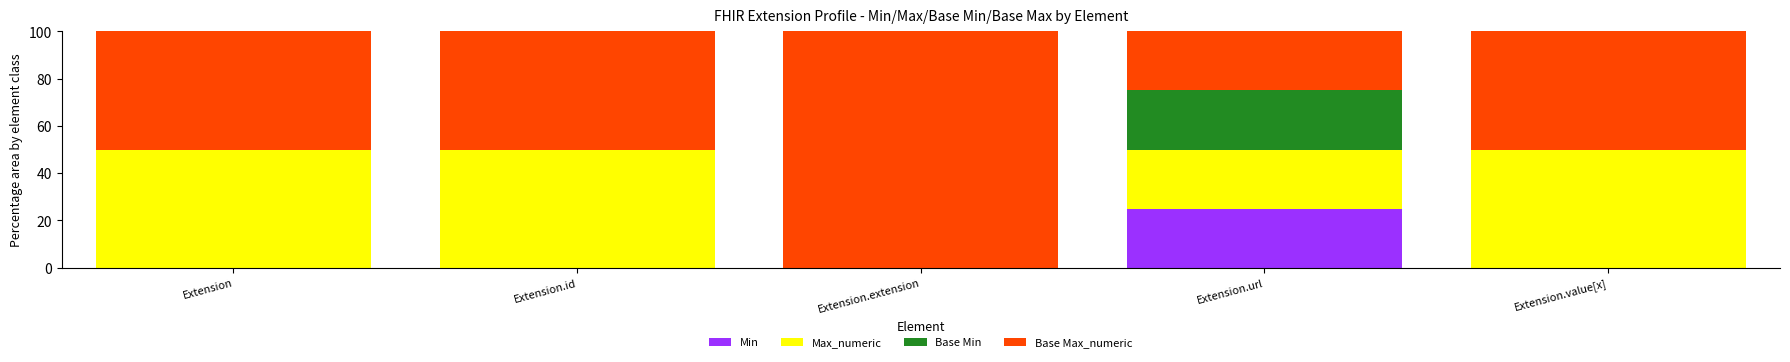

What is the total value across all series at Extension?

100